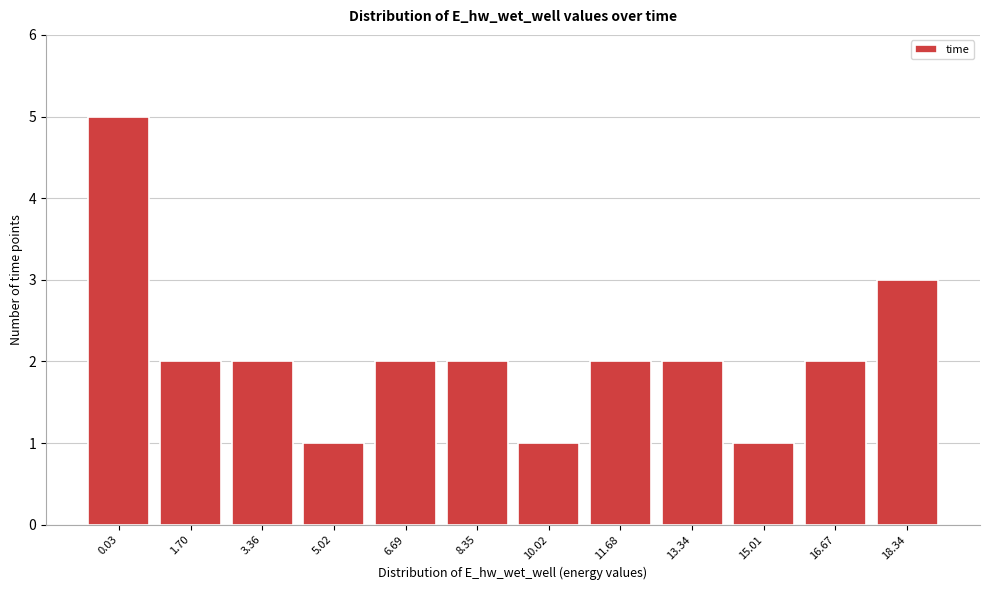

Reading left to right, what are all the values shown in this chart?

0.03=5	1.70=2	3.36=2	5.02=1	6.69=2	8.35=2	10.02=1	11.68=2	13.34=2	15.01=1	16.67=2	18.34=3